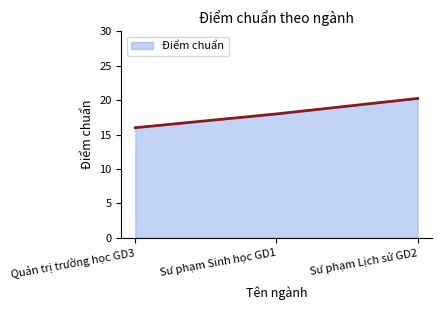

What is the average value?

18.1